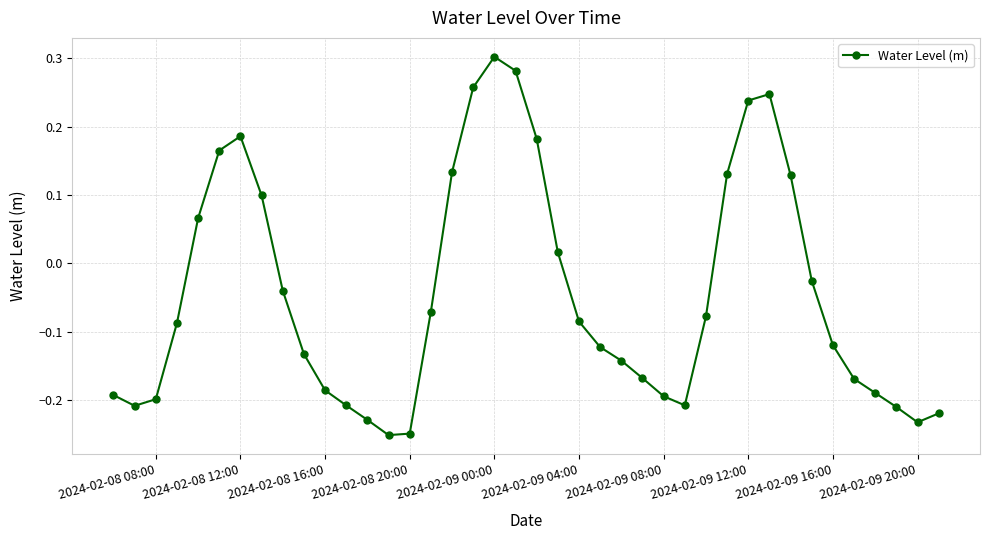

What is the sum of all values?

-1.8